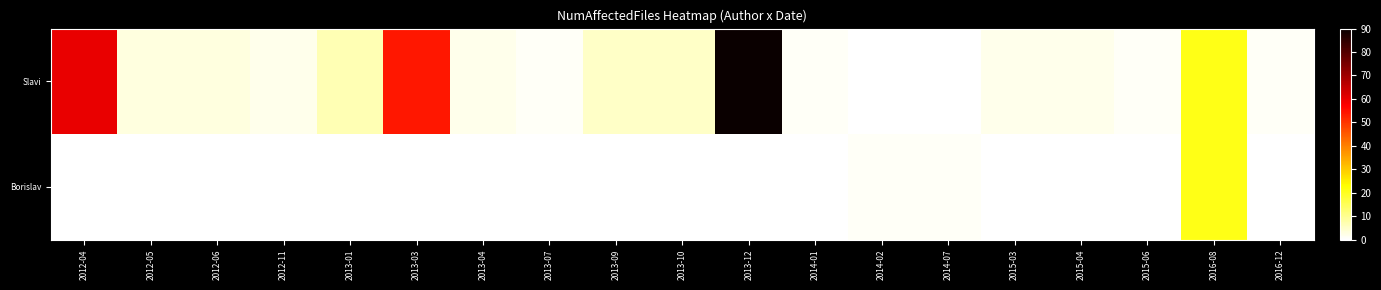

Which category has the lowest value across all series?

2014-02